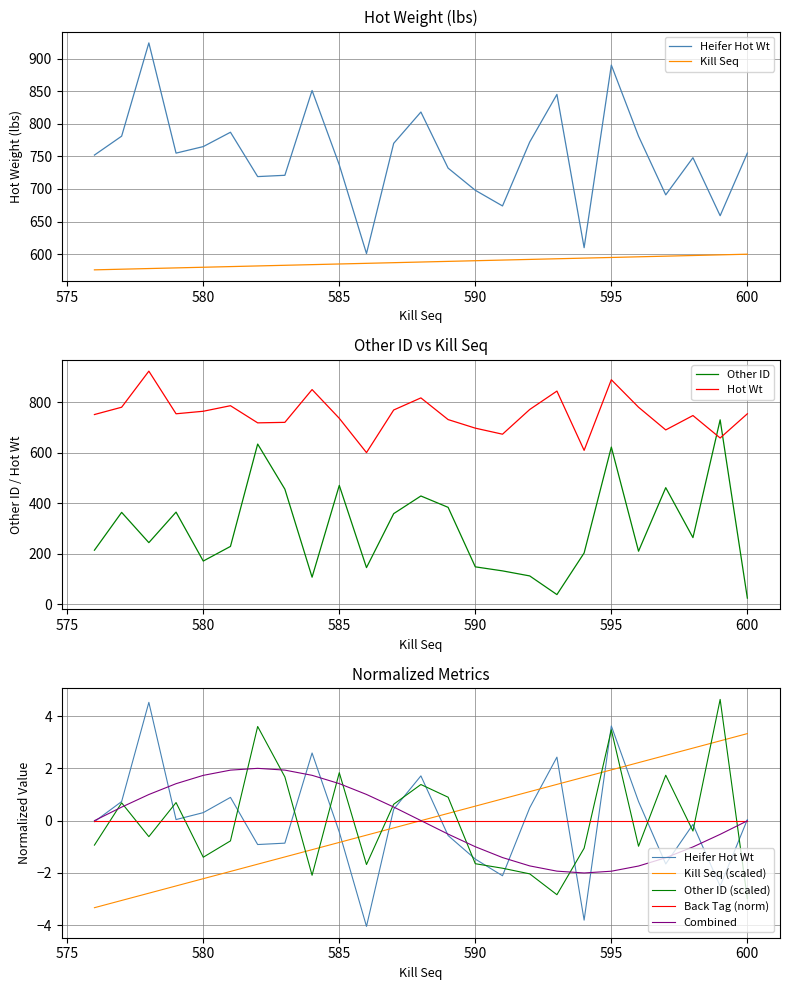

What is the value of the Kill Seq point at the 12th from the left?

-0.3